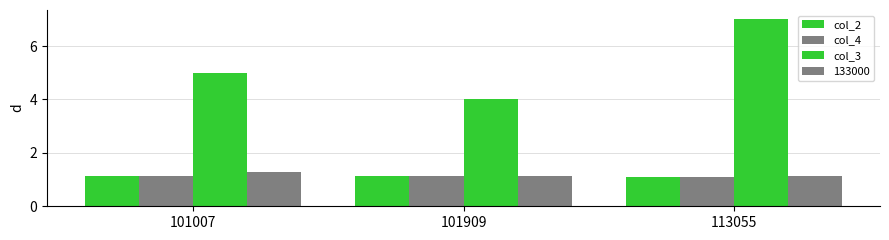

How many bars are there in each group?

4